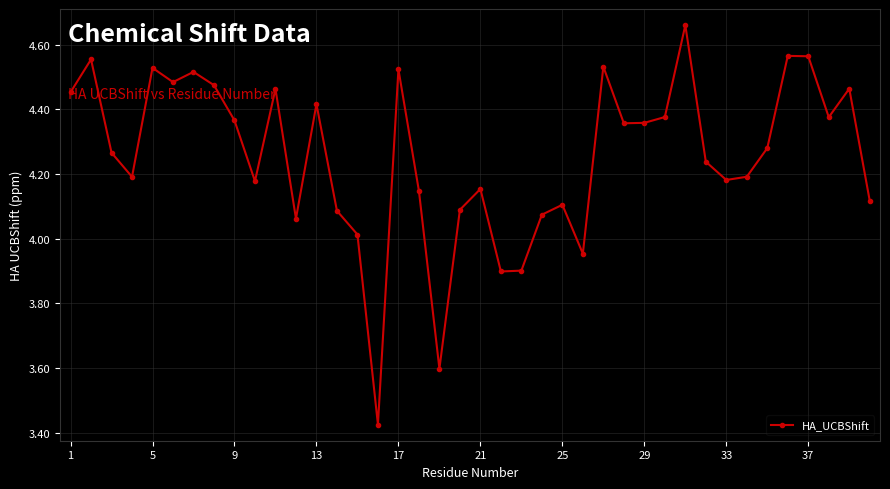

How many distinct data groups are displayed?

1